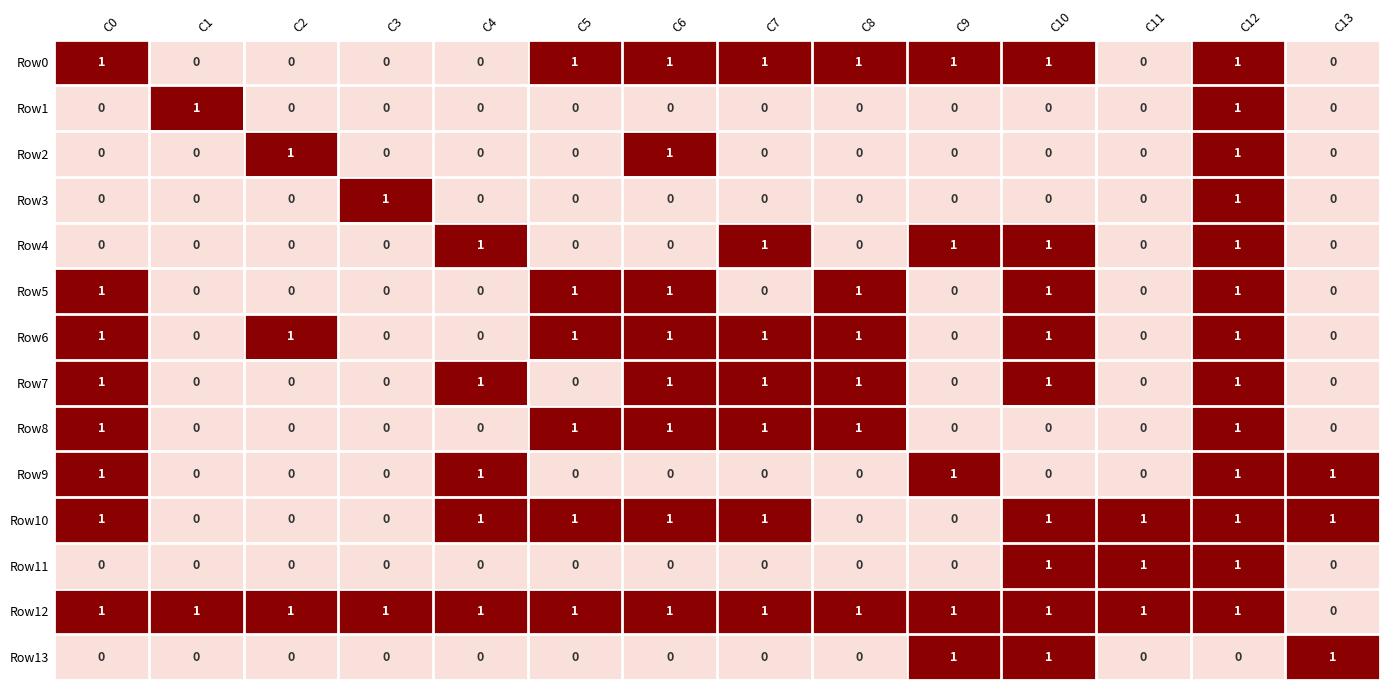

How many Row11 values are between 0 and 1?

14